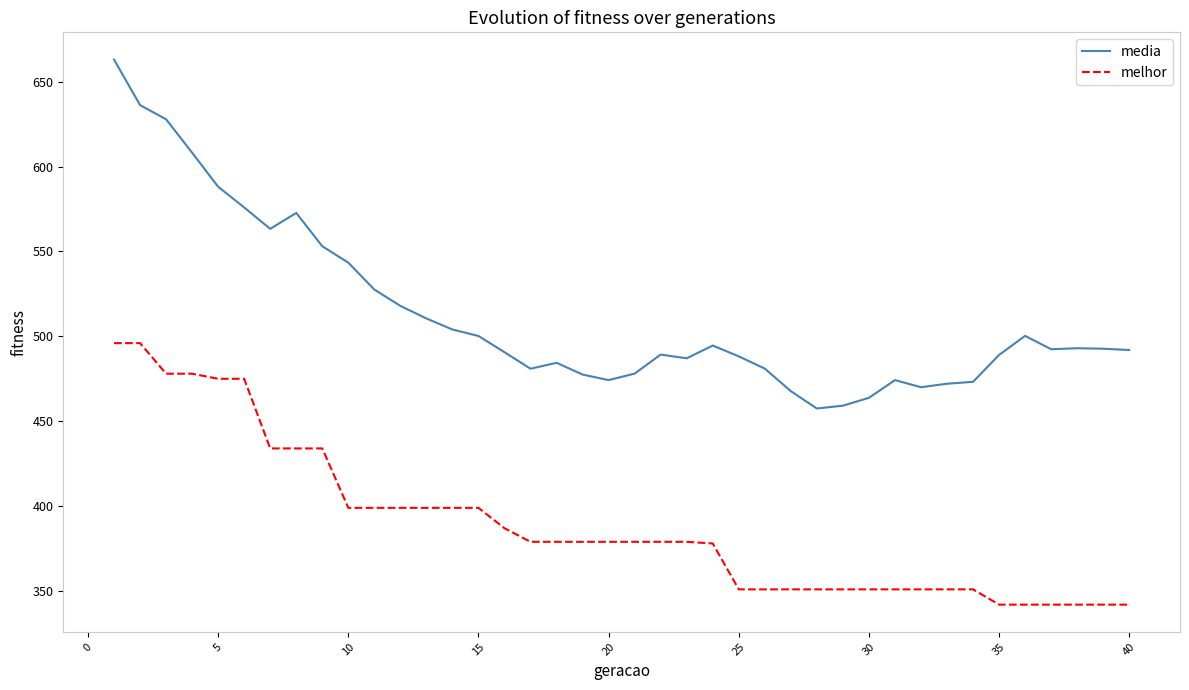

True or false: media and melhor cross at least once.

False